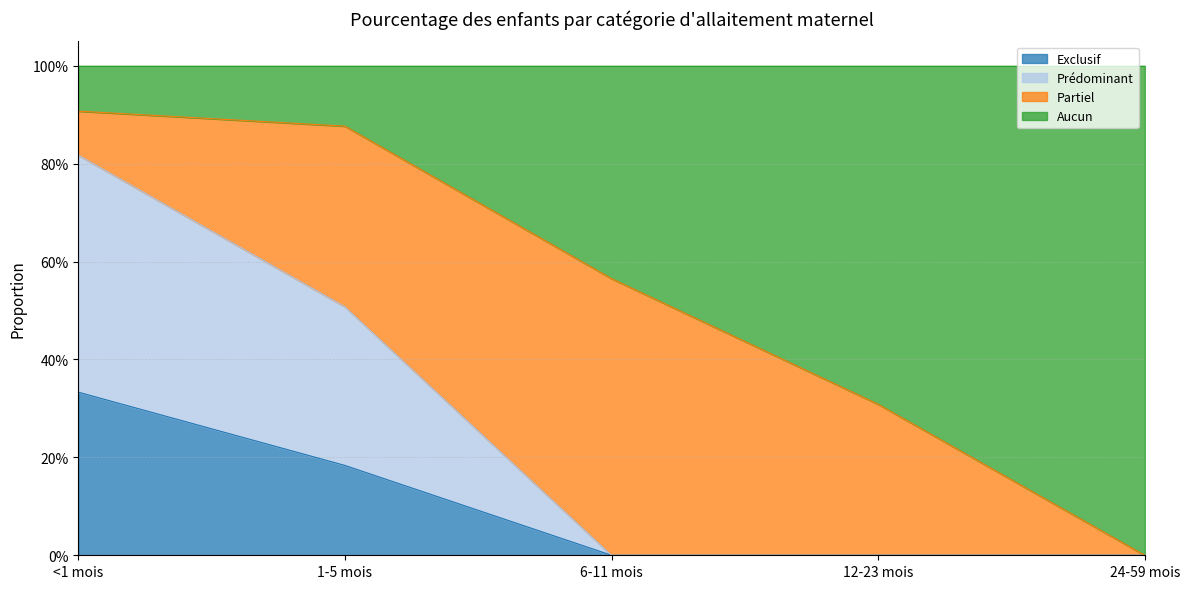

Rank the categories by Prédominant value from lowest to highest.

6-11 mois, 12-23 mois, 24-59 mois, 1-5 mois, <1 mois